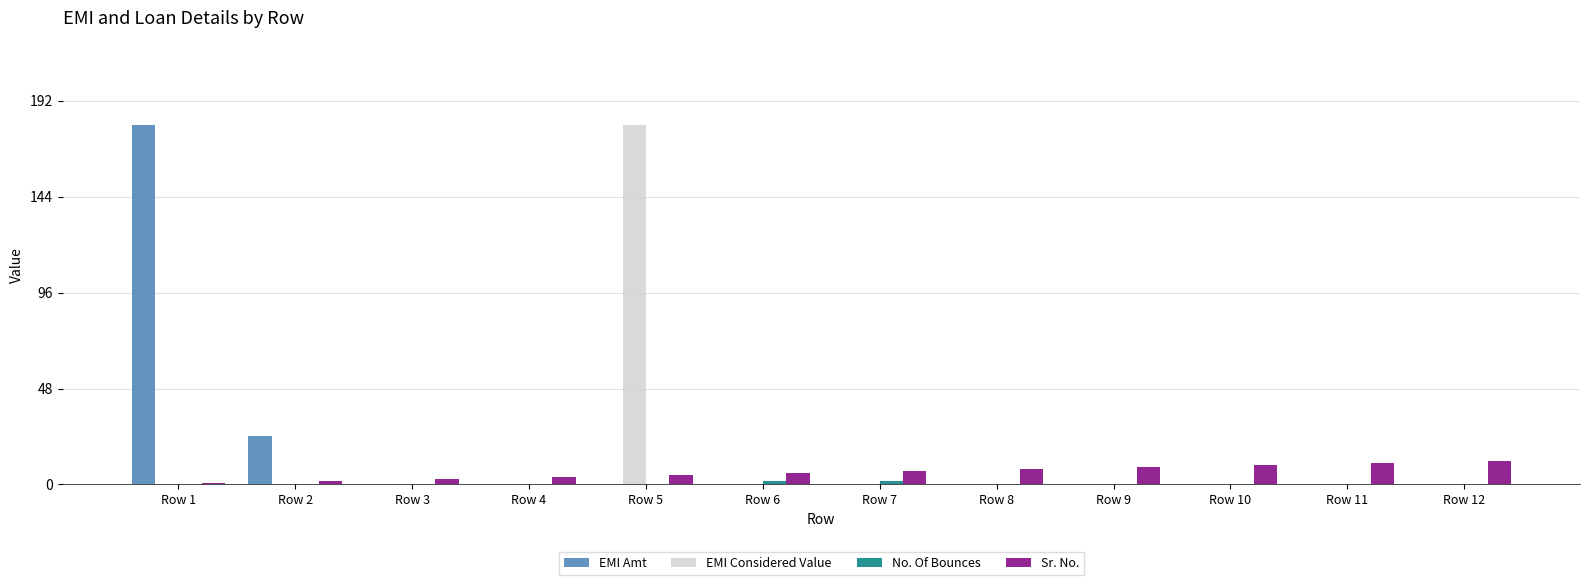

Which category has the highest value in the EMI Amt series?

Row 1